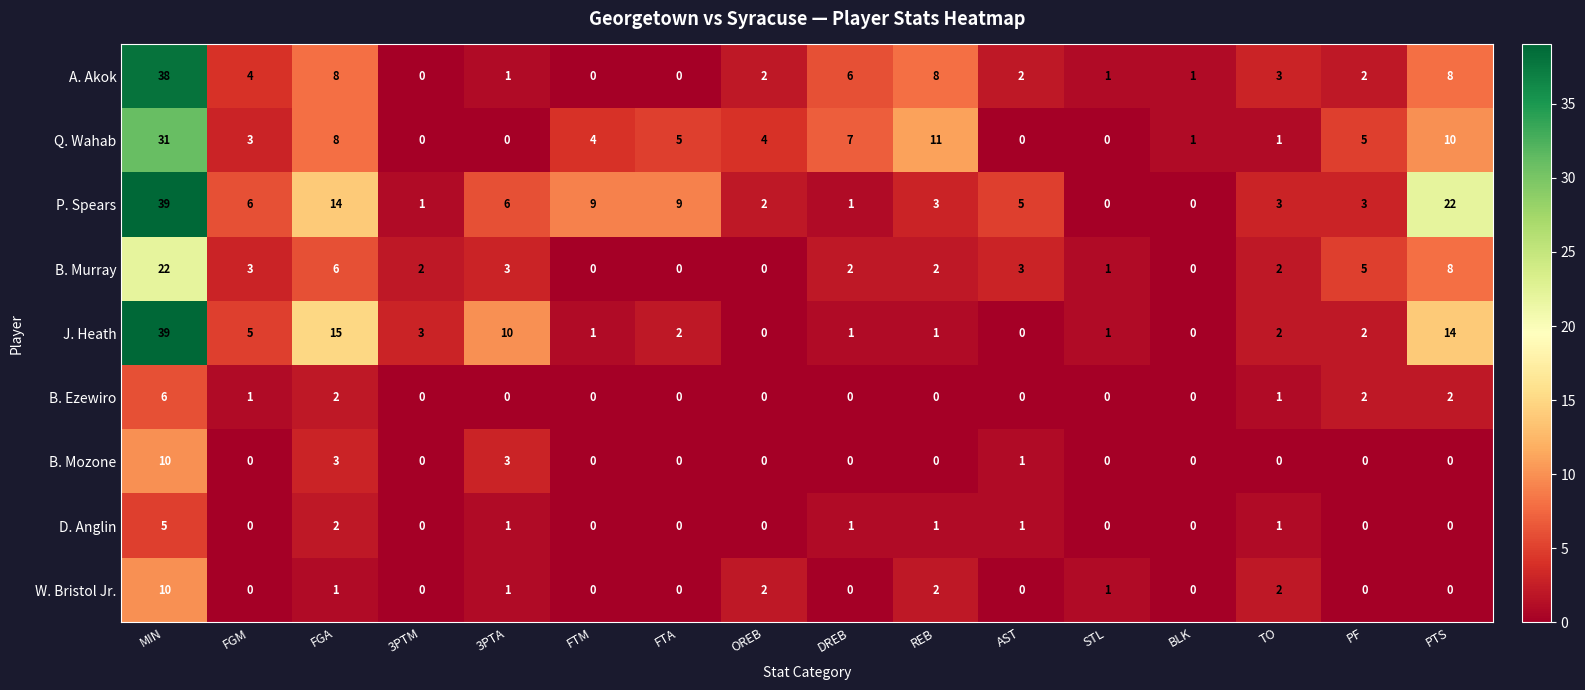

What is the maximum value shown in the chart?

39